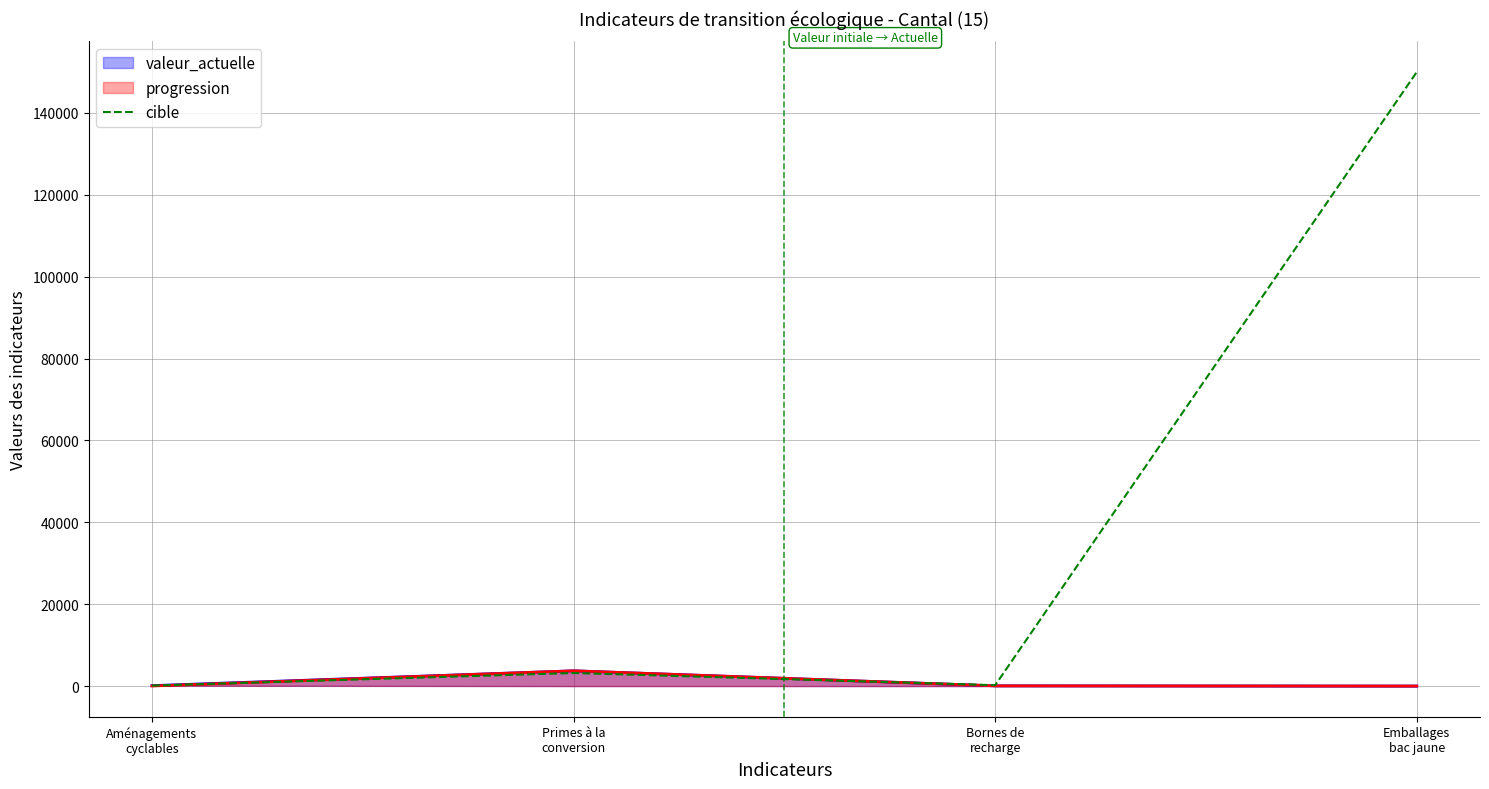

How many points are lower than both their immediate neighbors (excluding endpoints)?

1